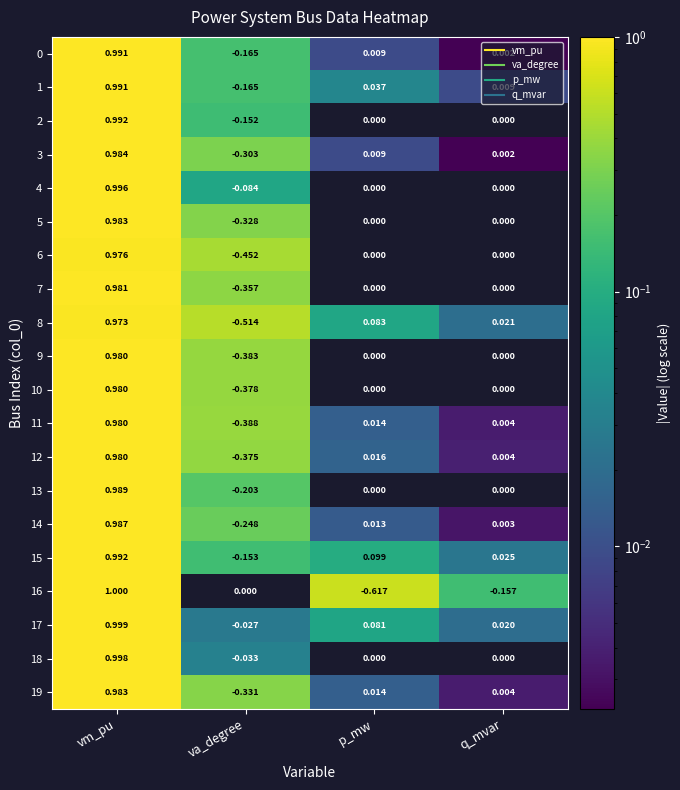

What is the difference between the 1 values at vm_pu and p_mw?

1.0